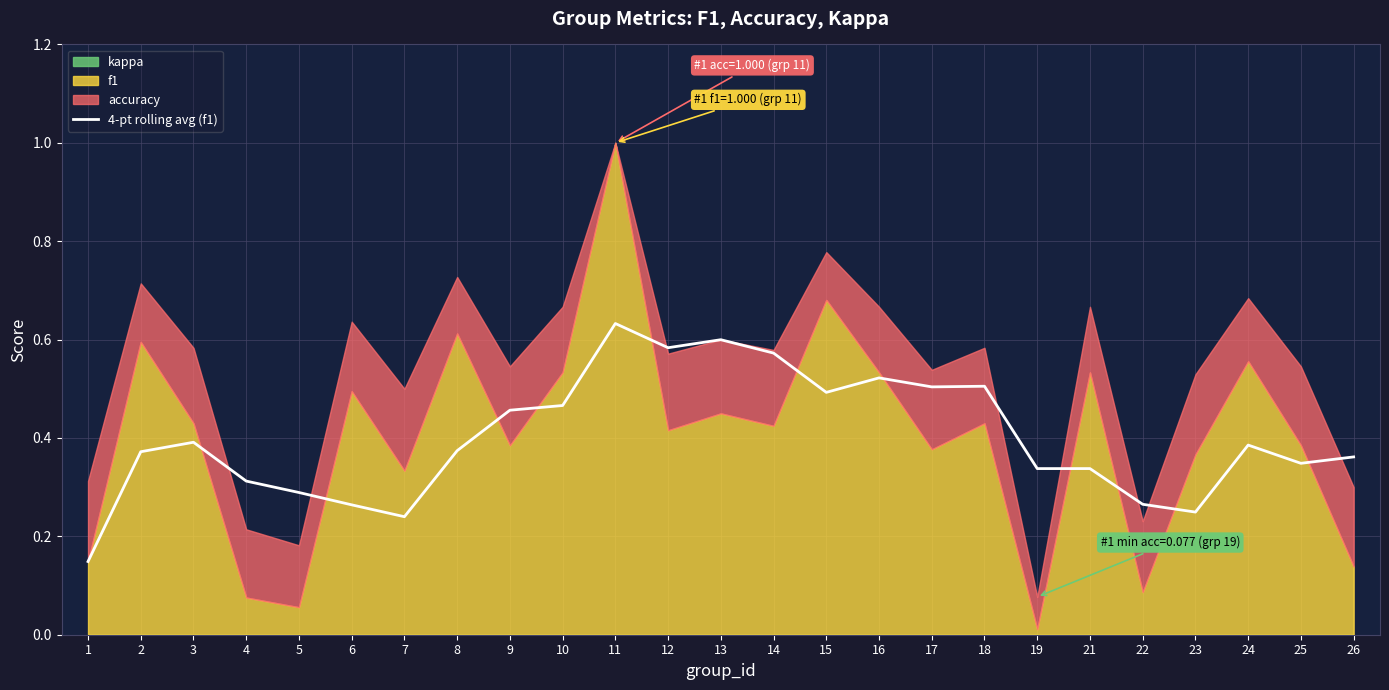

True or false: the data shows 1.0 at 12.

False